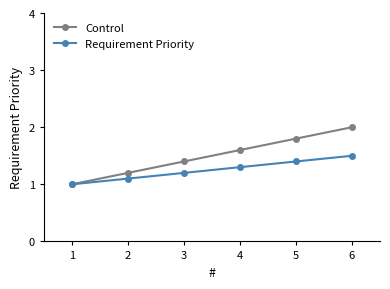

List the series in order of their peak value, highest first.

Control, Requirement Priority